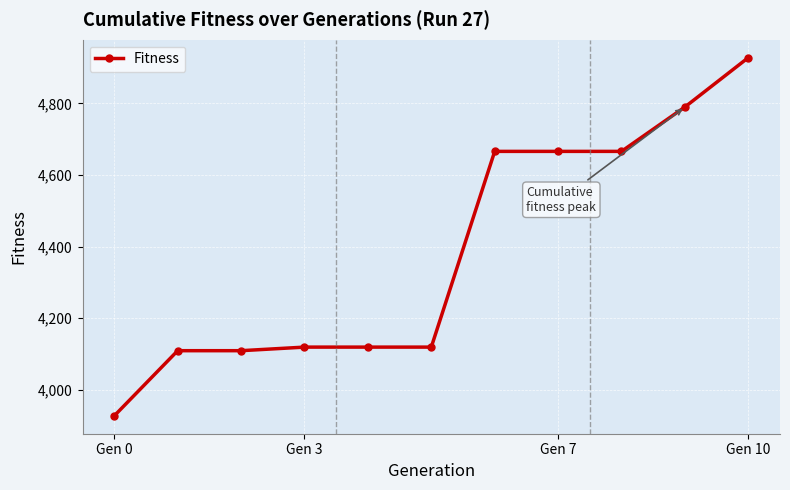

Does the chart display data point markers on the line(s)?

Yes